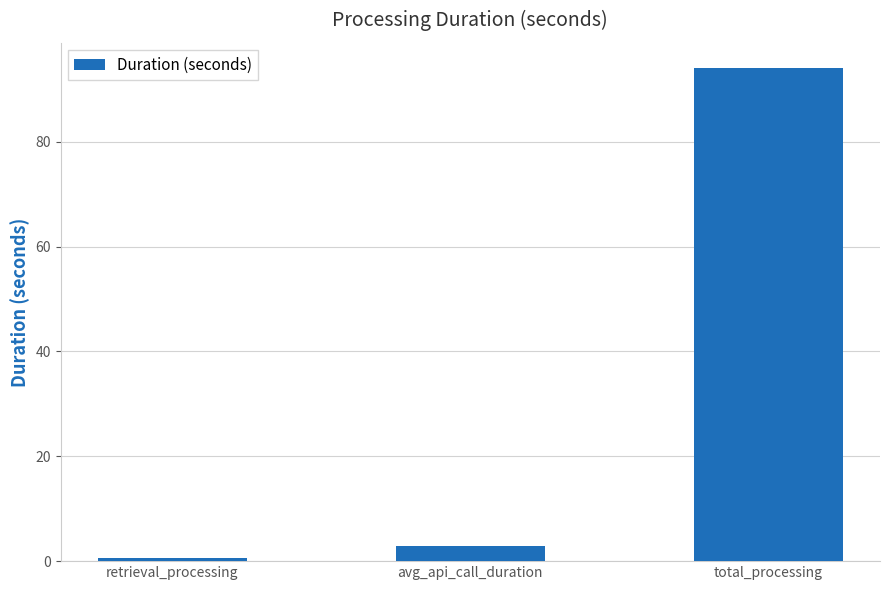

What is the difference between the values at total_processing and retrieval_processing?

93.6